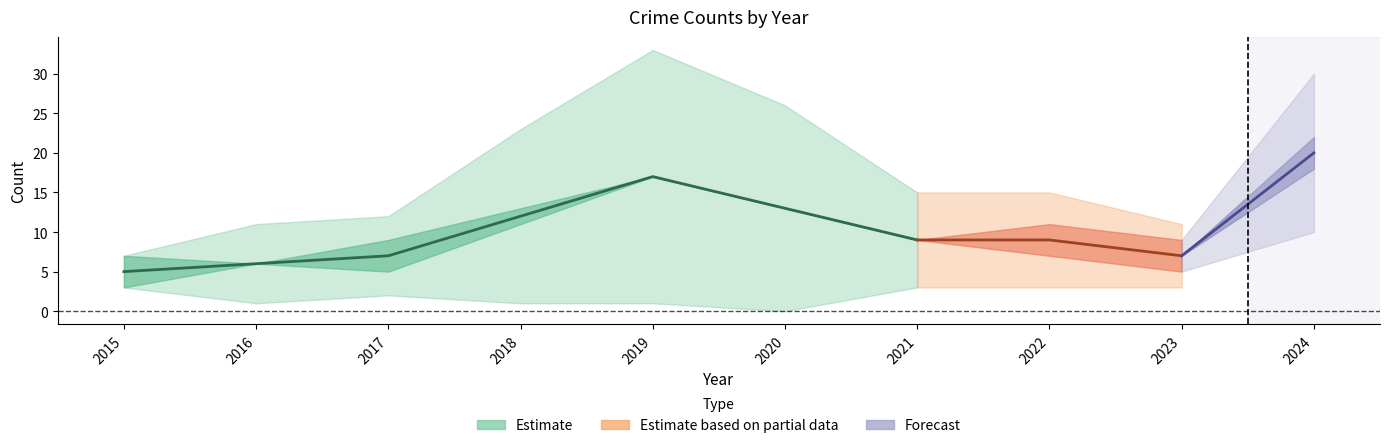

The Robbery series shows 3 at 2015. True or false?

False